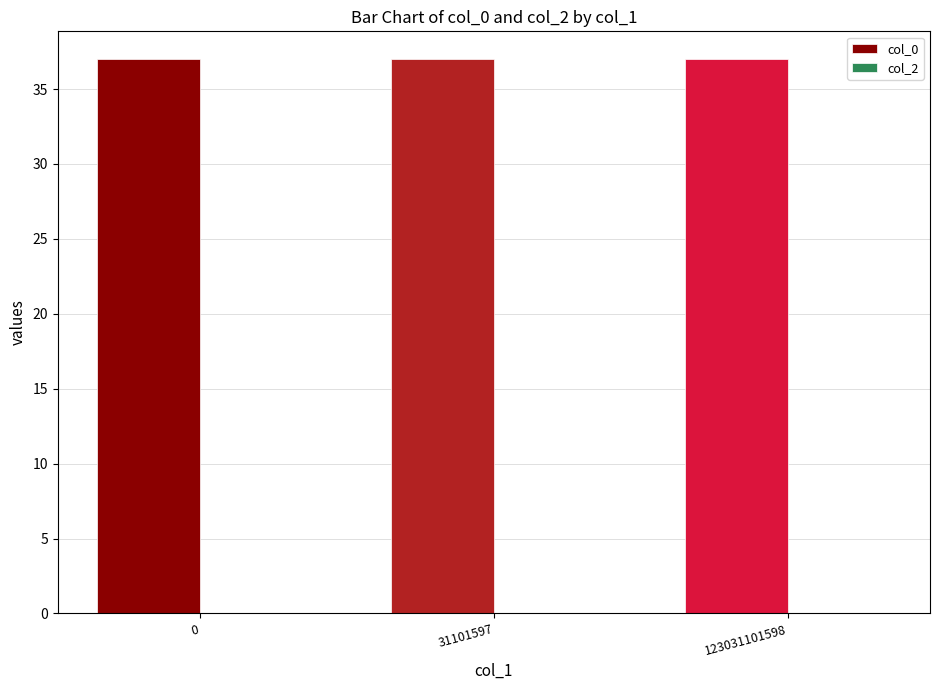

Reading left to right, what are all the values shown in this chart?

col_0: 37	37	37
col_2: 0	0	0